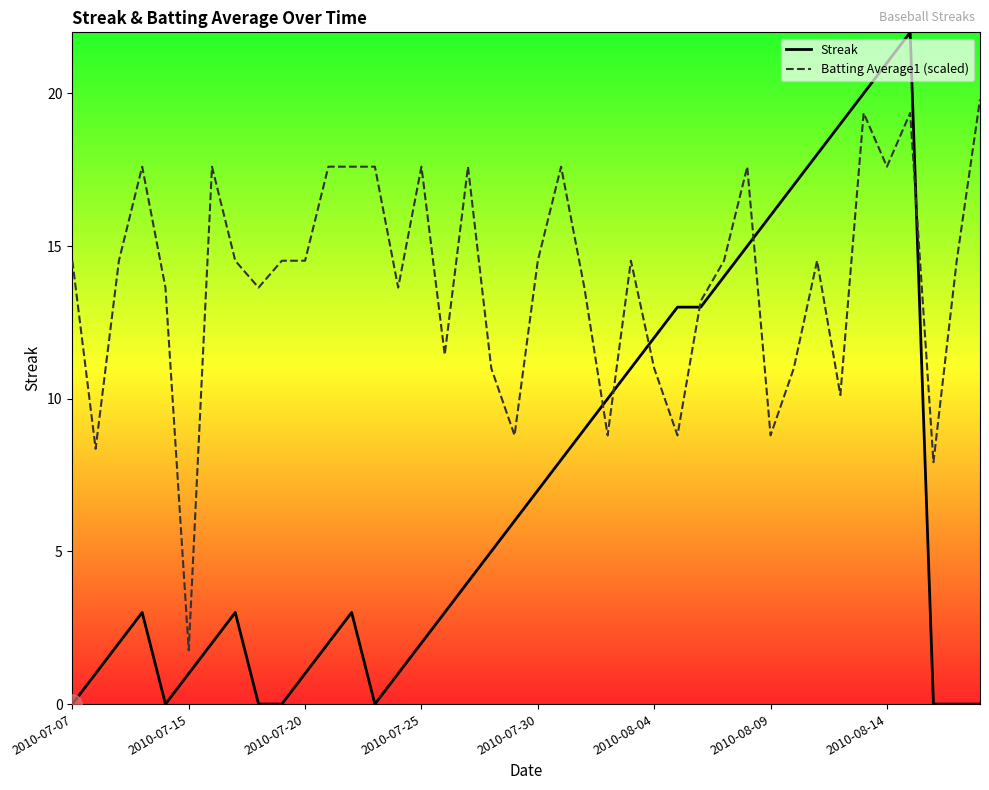

What is the average value of the Batting Average1 (scaled) series?

13.9